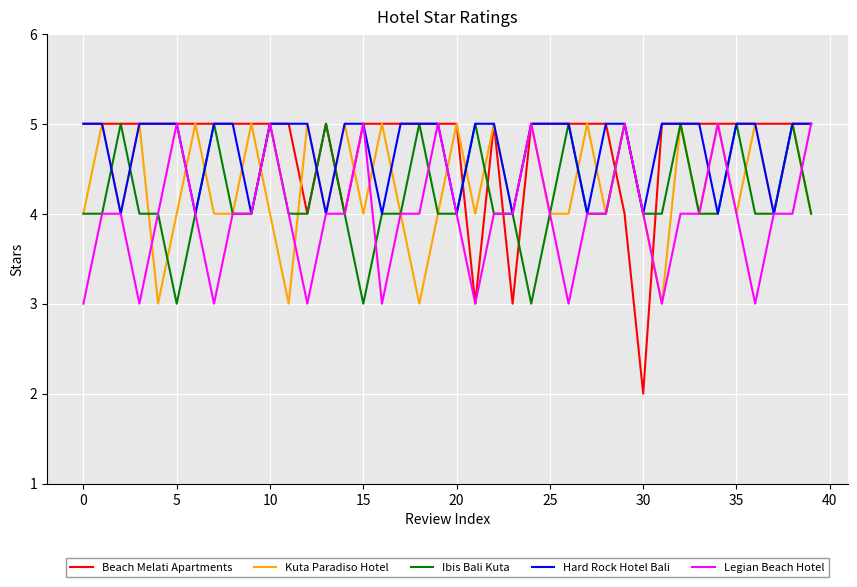

Which series has the largest range (max minus min)?

Beach Melati Apartments